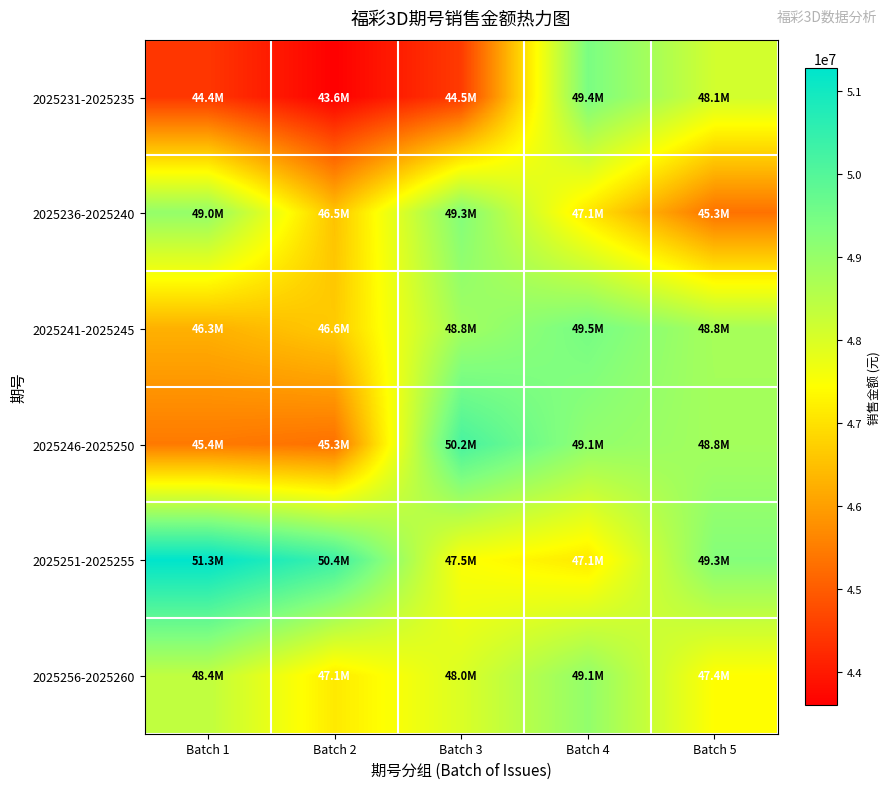

Reading right to left, what are all the values shown in this chart?

2025231-2025235: Batch 5=48122758	Batch 4=49421578	Batch 3=44490830	Batch 2=43602432	Batch 1=44427866
2025236-2025240: Batch 5=45322670	Batch 4=47066392	Batch 3=49300366	Batch 2=46539938	Batch 1=49042666
2025241-2025245: Batch 5=48764836	Batch 4=49480134	Batch 3=48843454	Batch 2=46643606	Batch 1=46270890
2025246-2025250: Batch 5=48812890	Batch 4=49076528	Batch 3=50192296	Batch 2=45302228	Batch 1=45439308
2025251-2025255: Batch 5=49276868	Batch 4=47108894	Batch 3=47495116	Batch 2=50362160	Batch 1=51272102
2025256-2025260: Batch 5=47424702	Batch 4=49061130	Batch 3=47985370	Batch 2=47119326	Batch 1=48387158